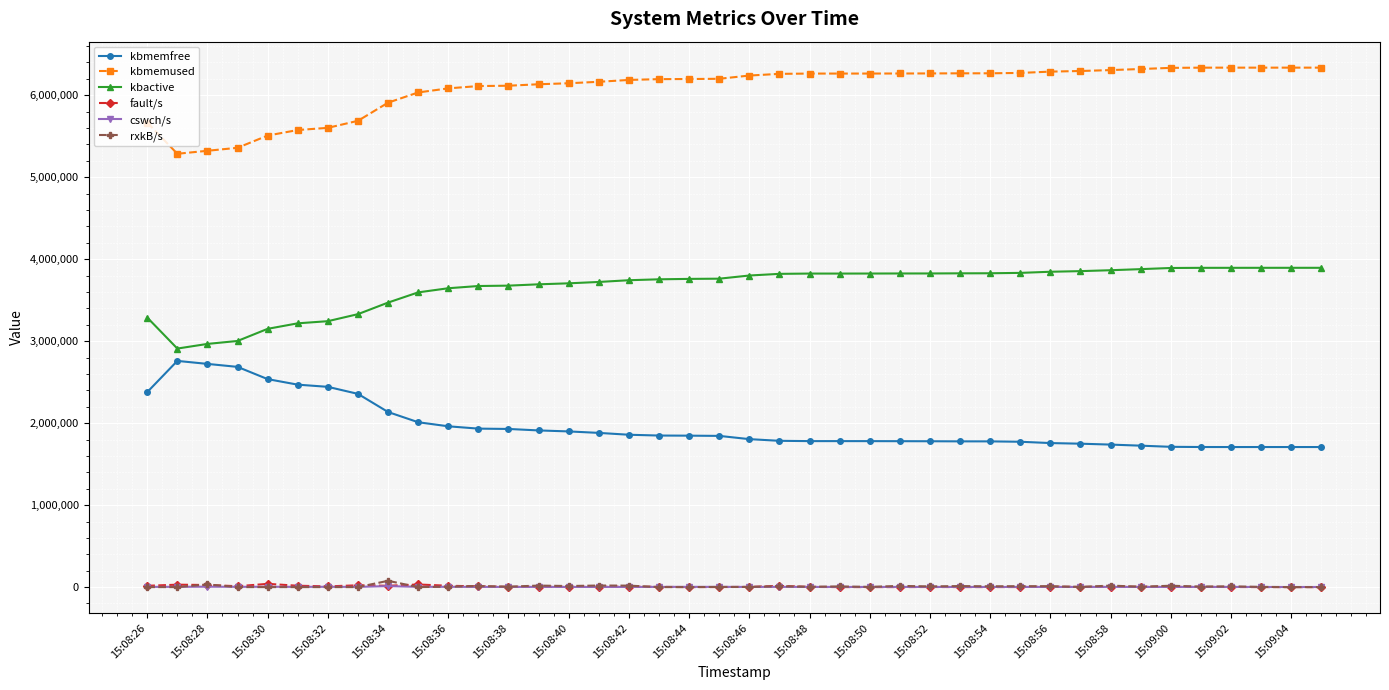

Is this an area chart (filled region under the line)?

No